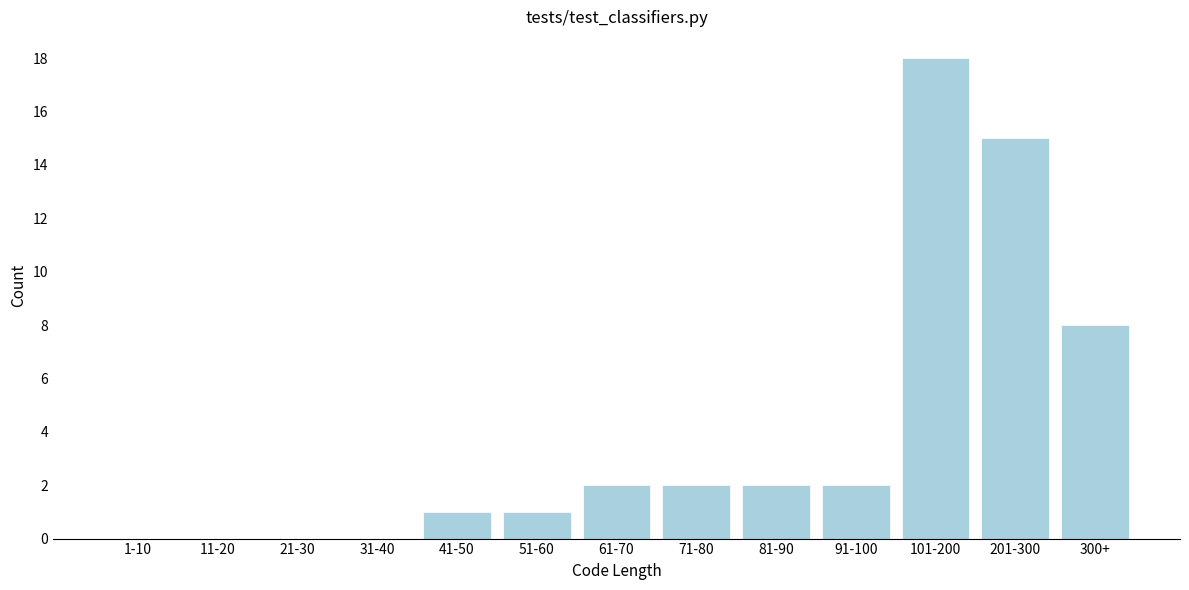

Reading right to left, transcribe all the data shown in this chart.

300+=8	201-300=15	101-200=18	91-100=2	81-90=2	71-80=2	61-70=2	51-60=1	41-50=1	31-40=0	21-30=0	11-20=0	1-10=0